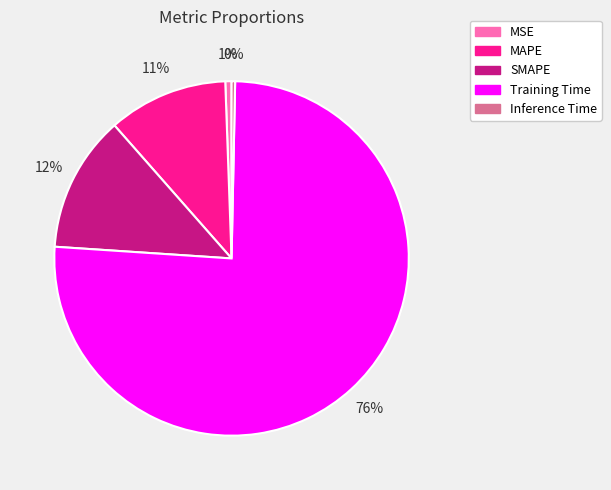

Is the sum of MAPE and Inference Time greater than half?

No